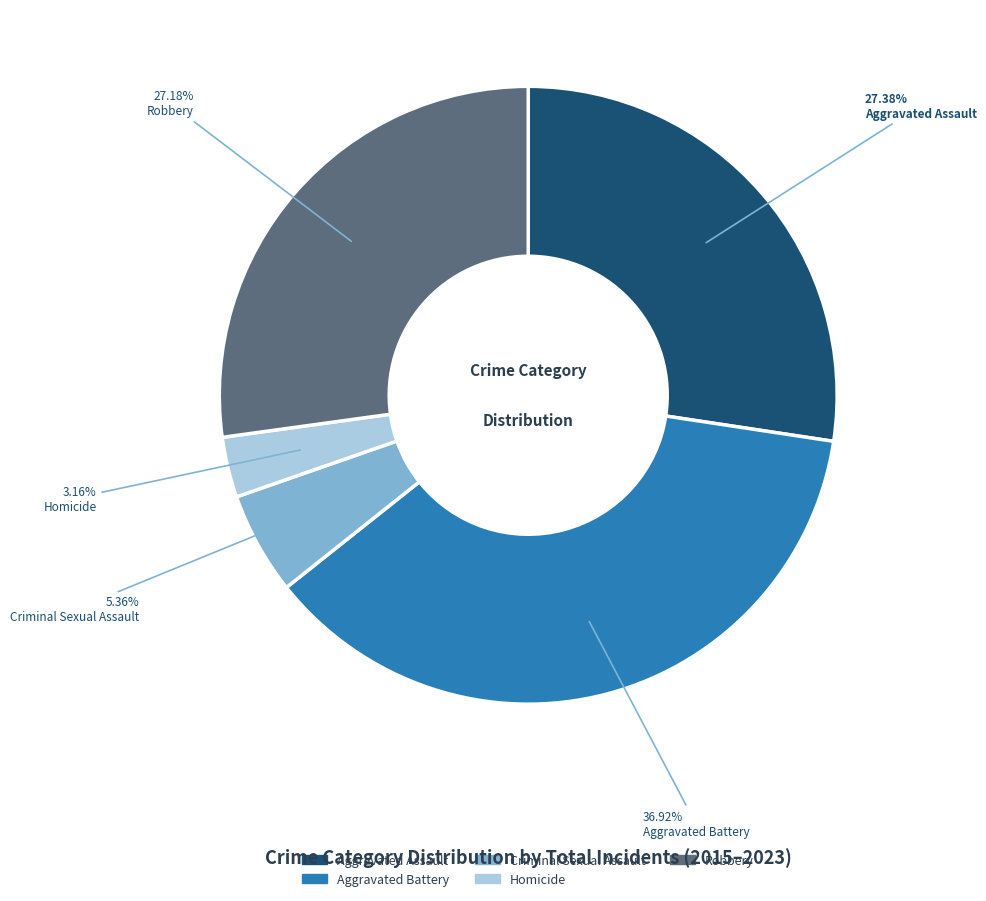

Does any single category account for the majority?

No